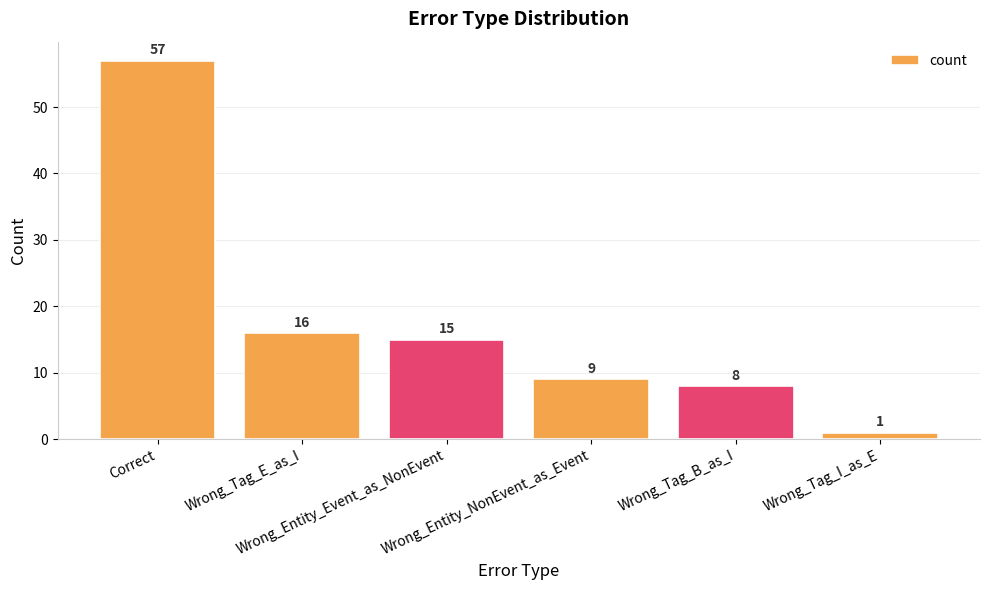

Reading left to right, list all the values displayed in this chart.

Correct=57	Wrong_Tag_E_as_I=16	Wrong_Entity_Event_as_NonEvent=15	Wrong_Entity_NonEvent_as_Event=9	Wrong_Tag_B_as_I=8	Wrong_Tag_I_as_E=1